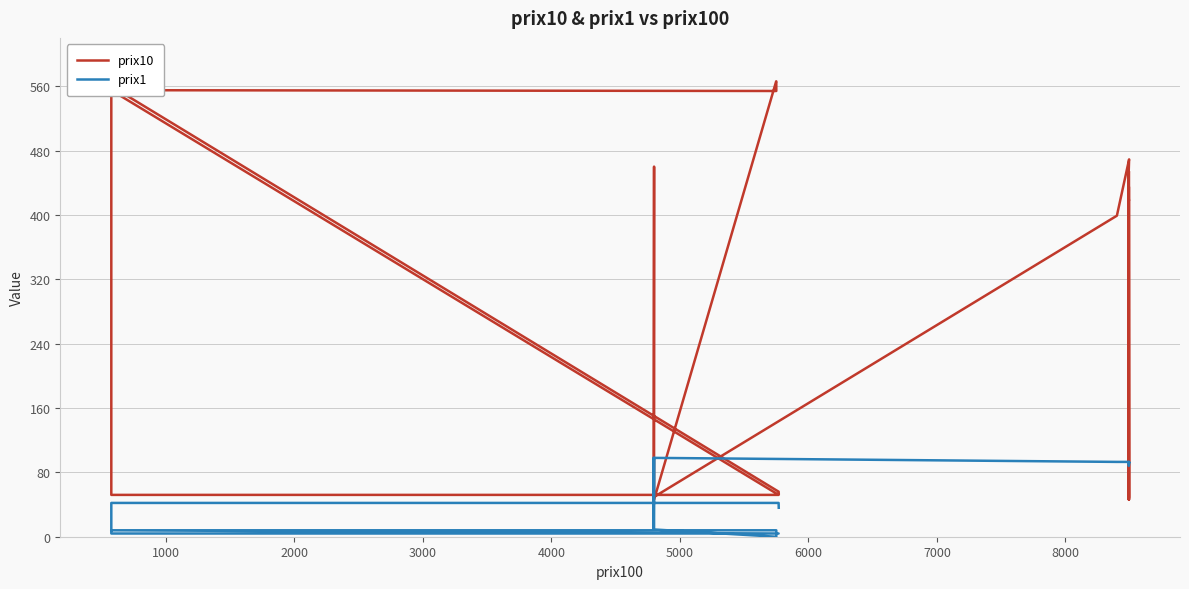

Which series has the widest spread of values?

prix10